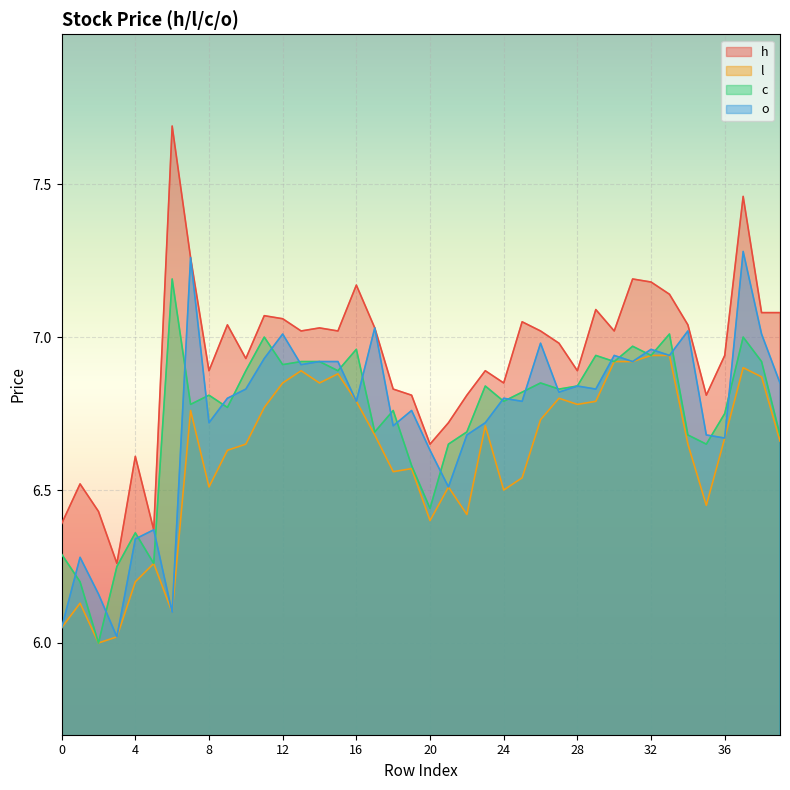

Where is the first local minimum for o?

3